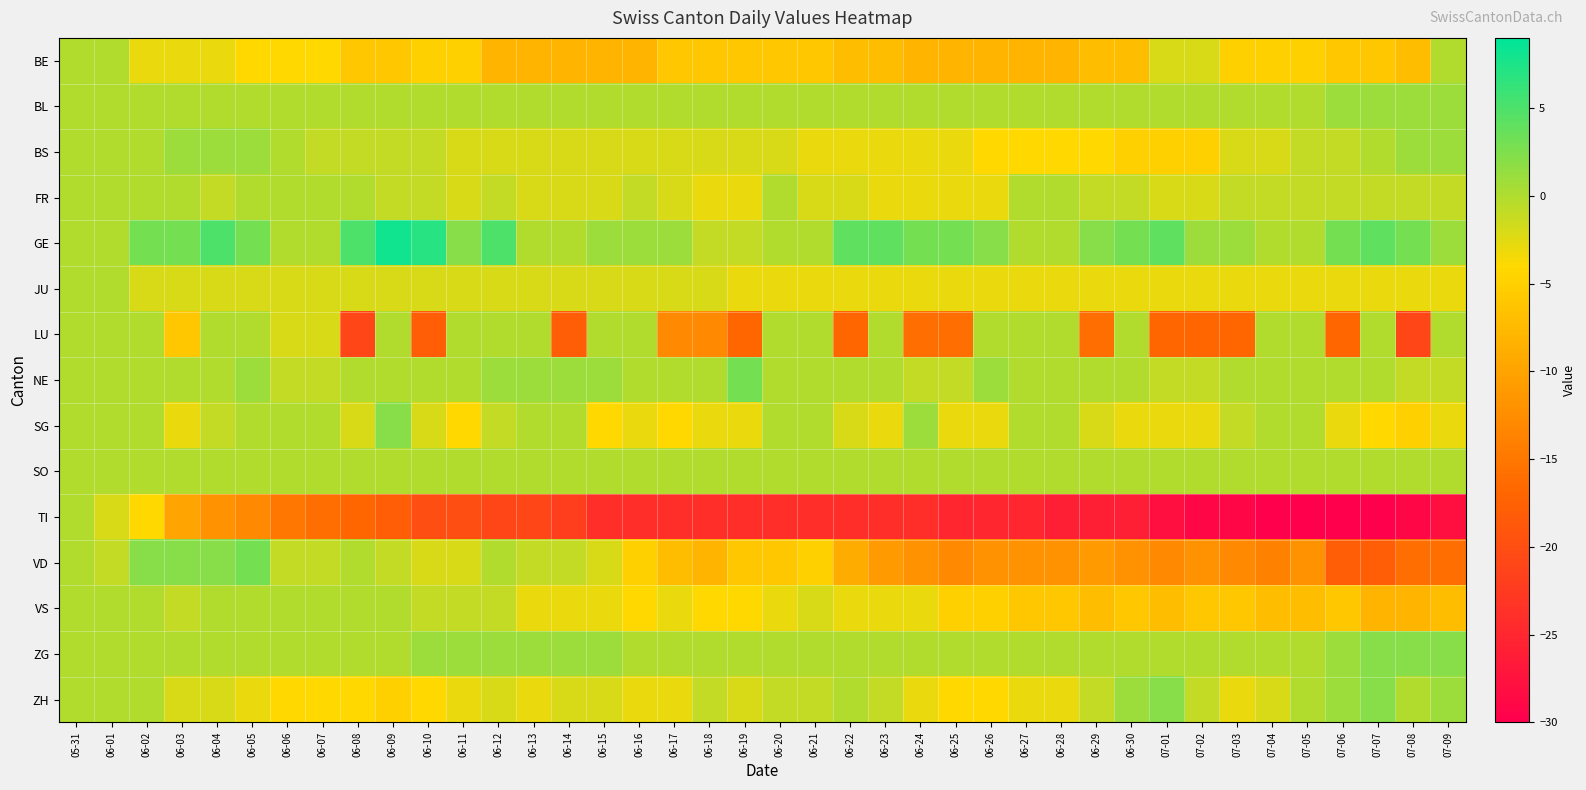

Which series has the widest spread of values?

TI